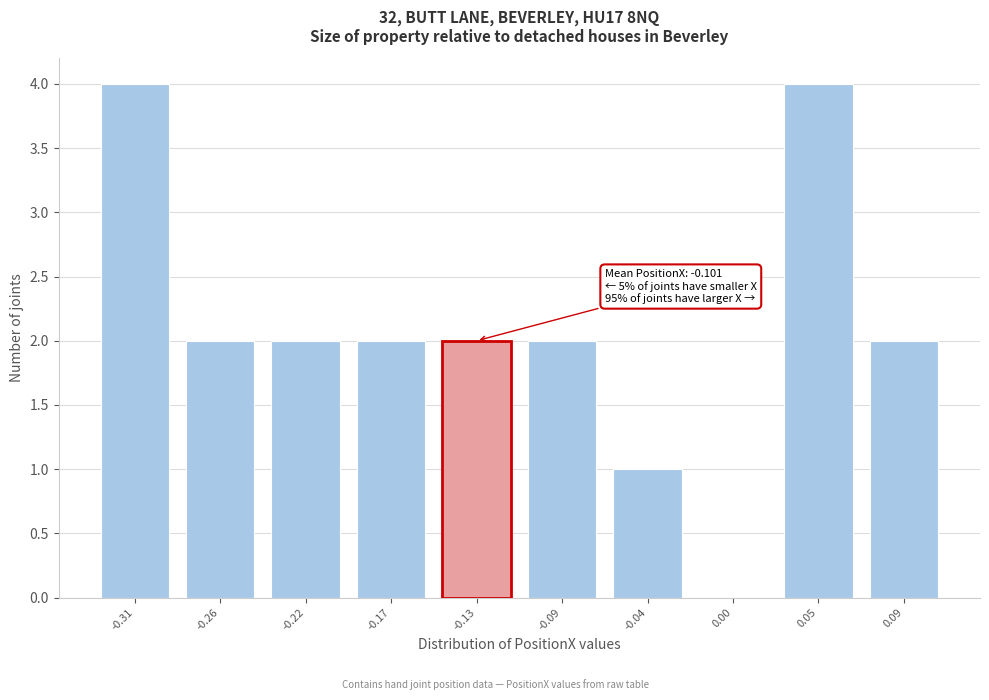

Reading right to left, extract all data points from this chart.

0.09=2	0.05=4	0.00=0	-0.04=1	-0.09=2	-0.13=2	-0.17=2	-0.22=2	-0.26=2	-0.31=4